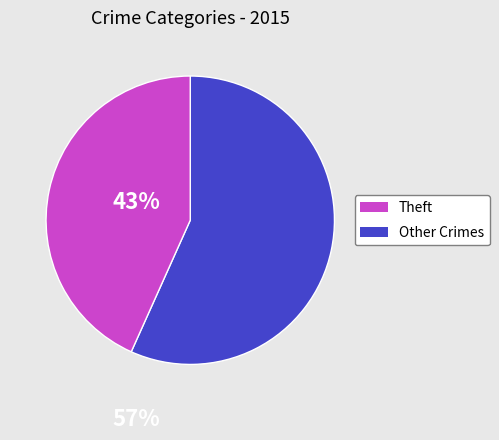

Is there a majority slice in this chart?

Yes